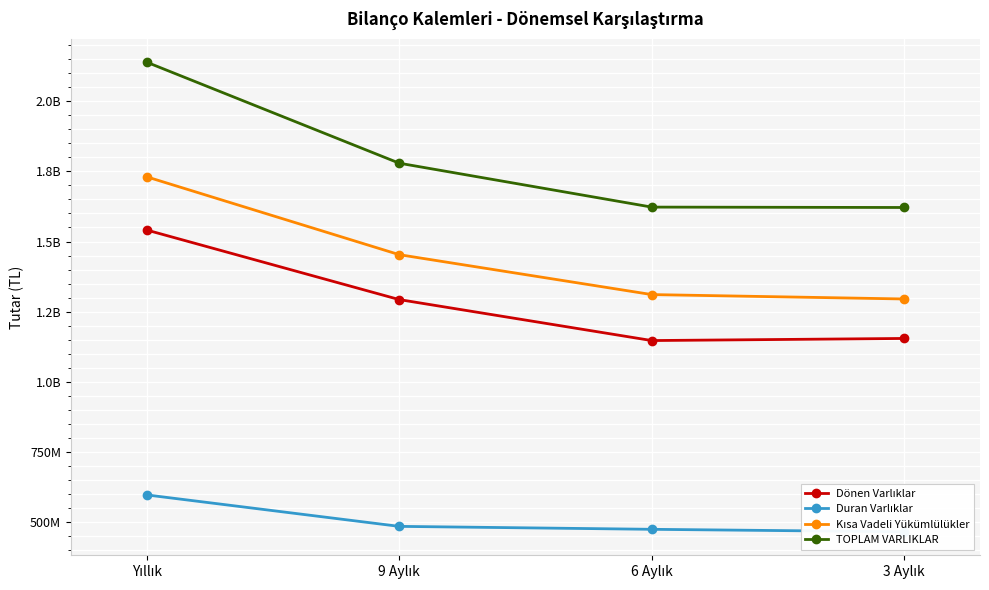

How many data points in Duran Varlıklar are less than 485674412?

2